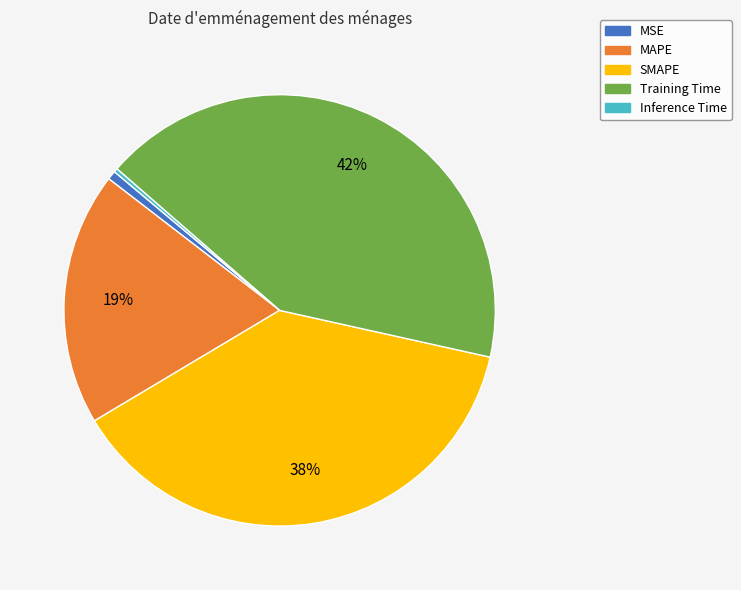

Is it true that Inference Time is 6% of the pie?

False